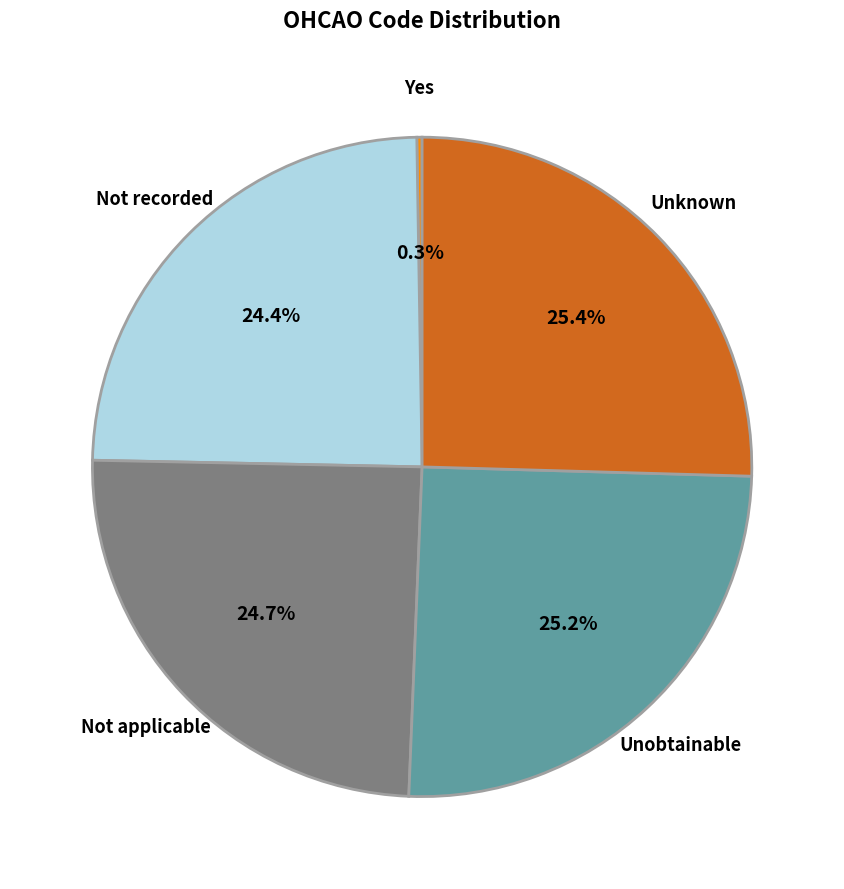

How much of the chart is everything except Unobtainable?

74.8%